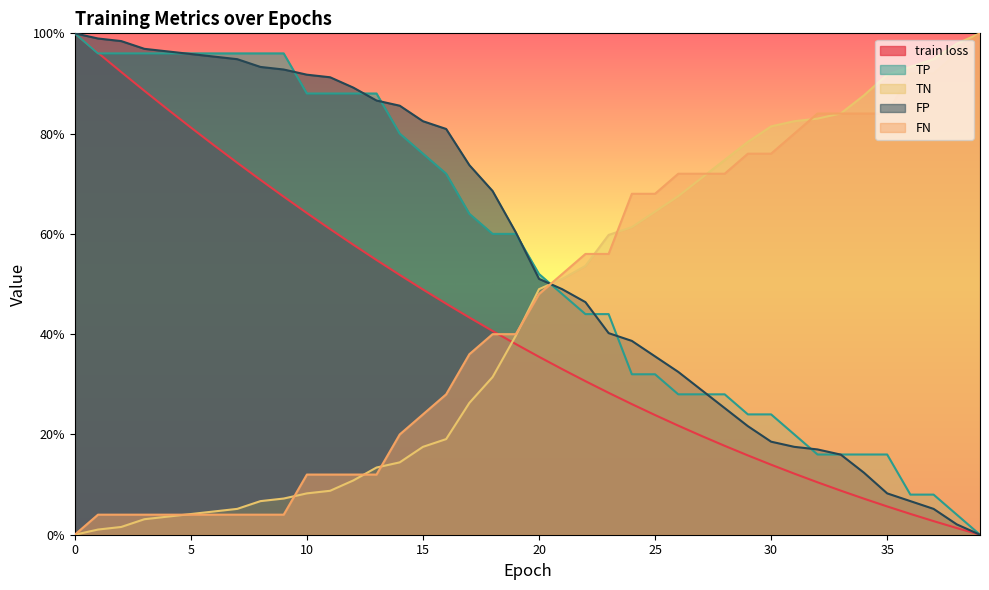

The TP series shows 0.0 at 39. True or false?

True